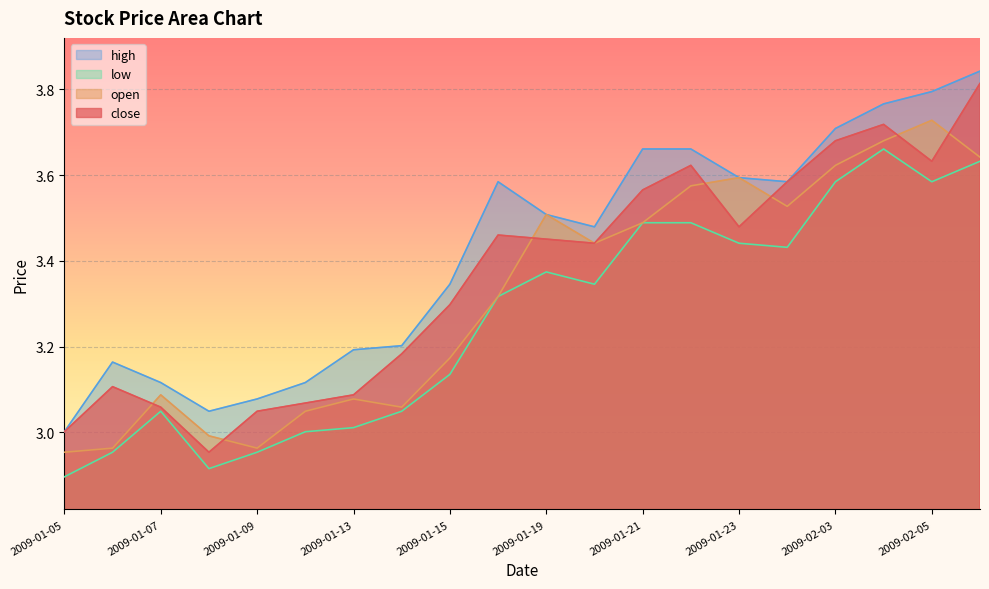

At which category does low reach its first local valley?

2009-01-08